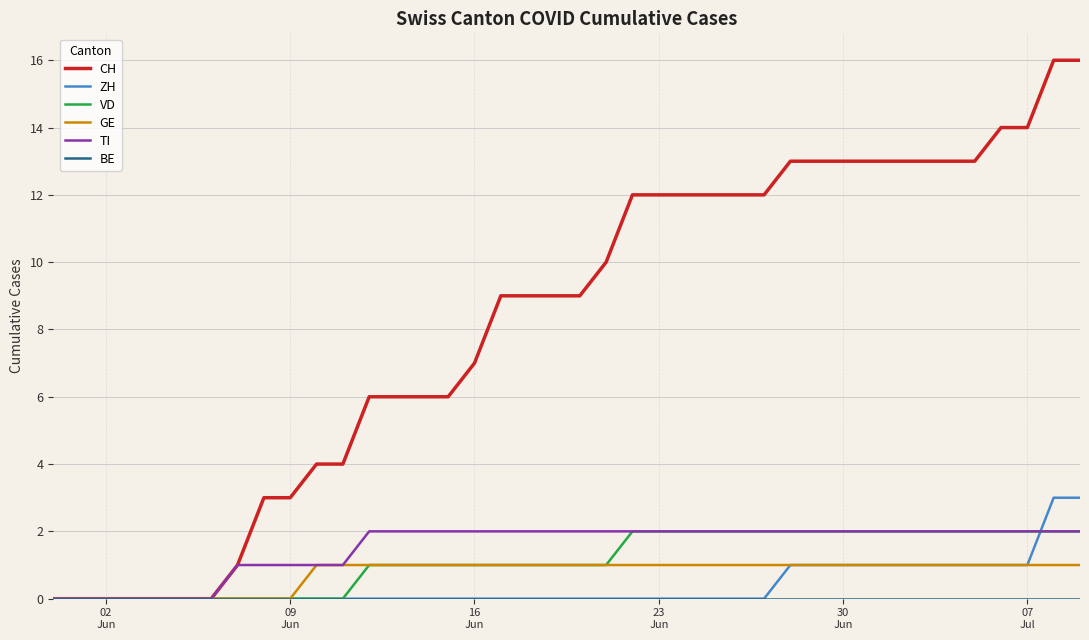

What is the sum of all GE values?

30